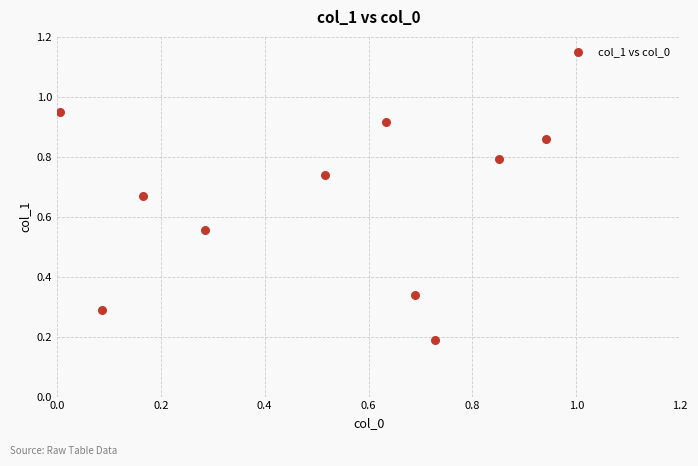

What is the average X value?

0.5